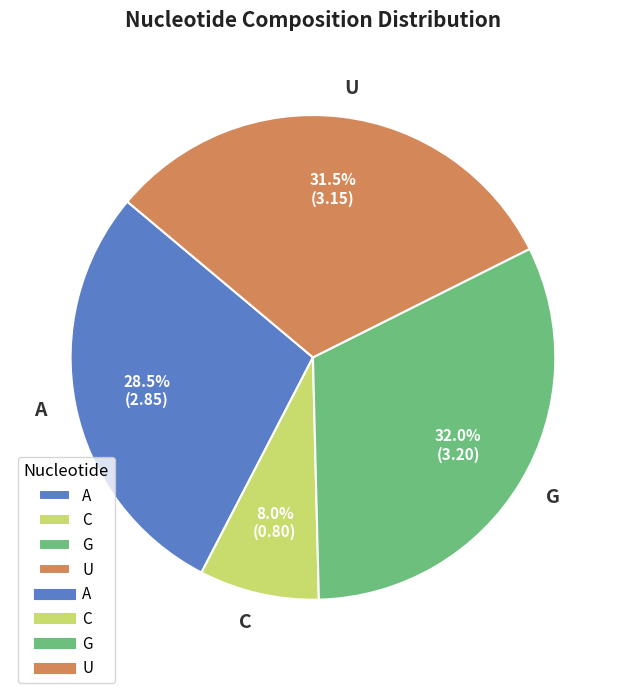

Is the sum of A and G greater than half?

Yes